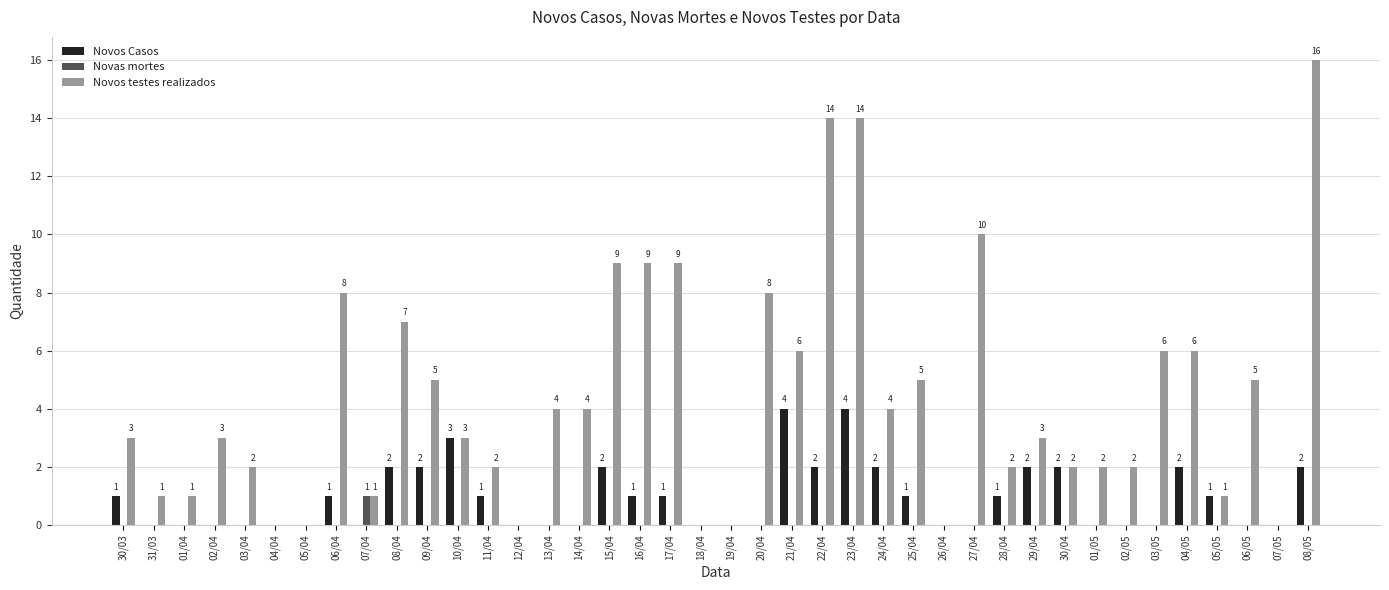

How many Novas mortes values are between 0 and 1?

40